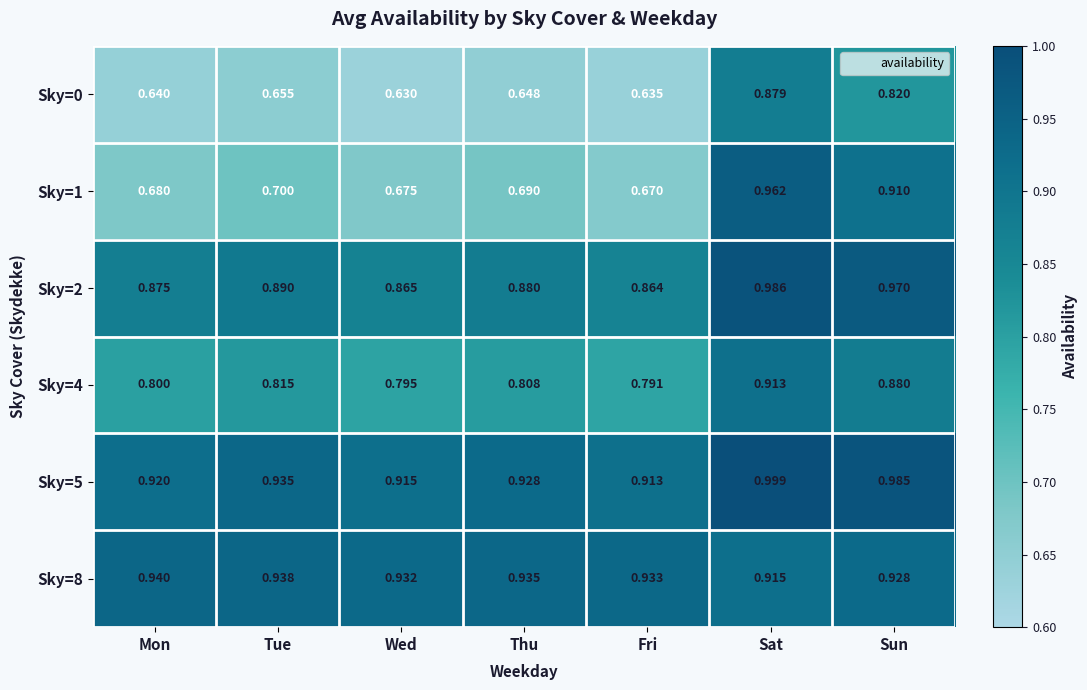

Which series changed the most between Fri and Sun?

Sky=1